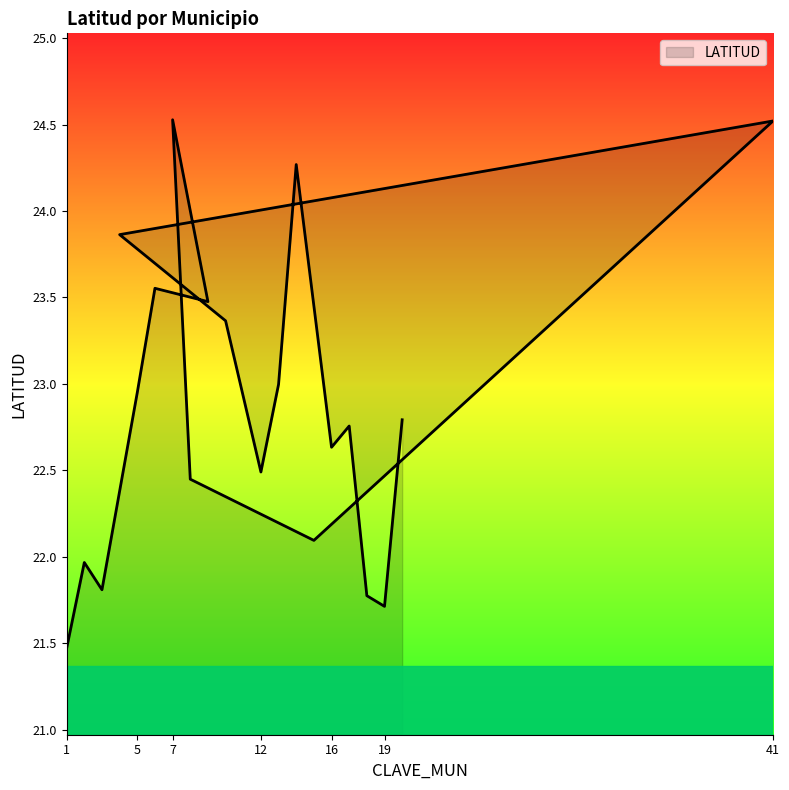

True or false: there are more than 0 points higher than both neighbors.

True